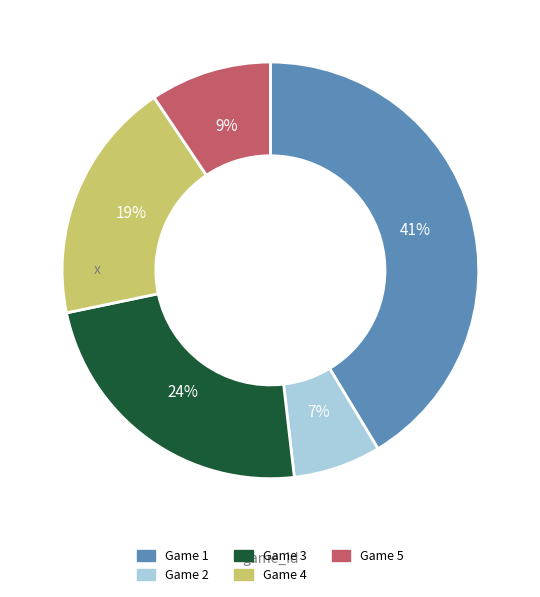

Does any single category account for the majority?

No